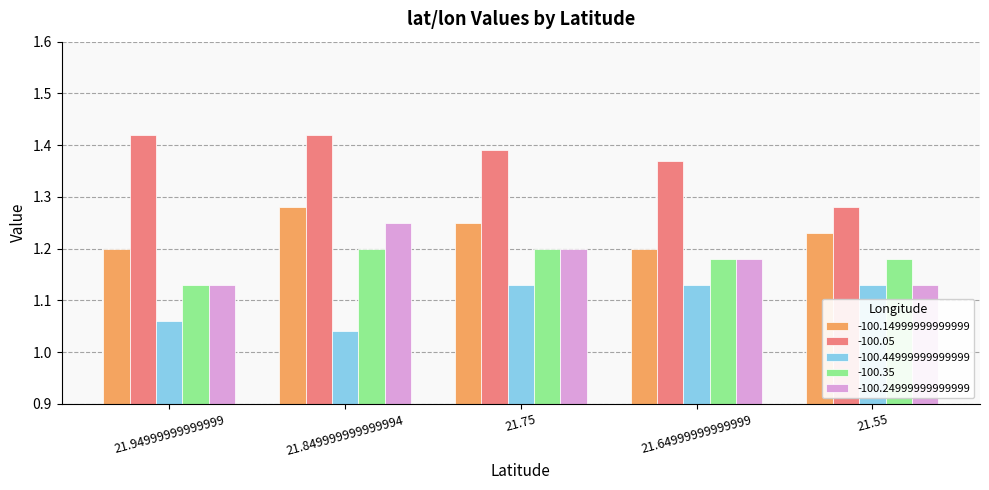

List the series in order of their peak value, lowest first.

-100.44999999999999, -100.35, -100.24999999999999, -100.14999999999999, -100.05